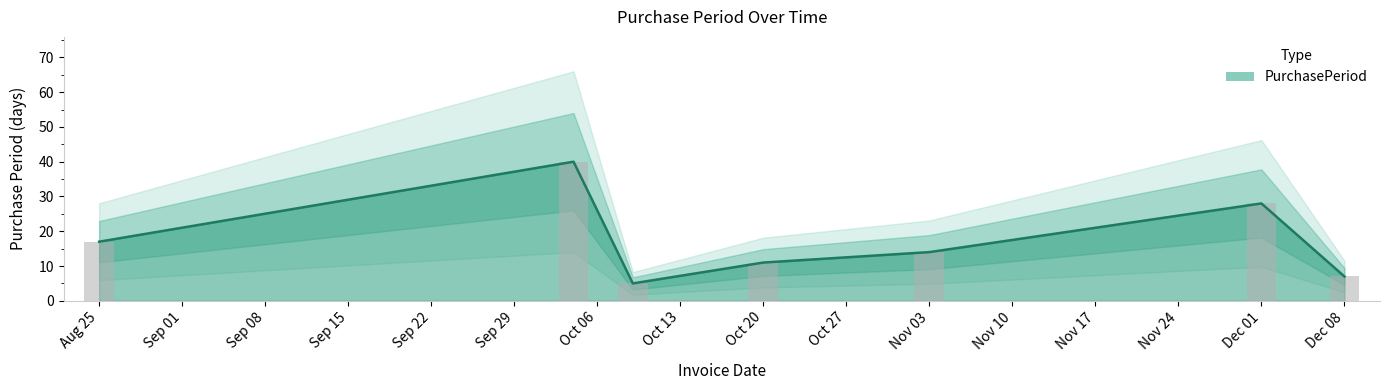

Between Aug 25 and Nov 03, which is larger?

Aug 25